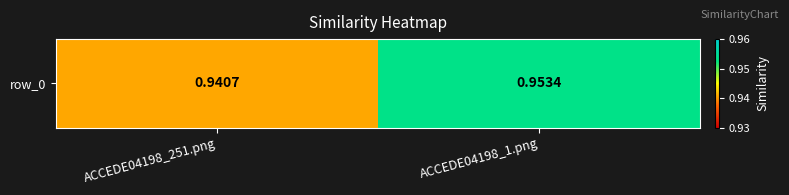

The chart shows a value of 1.0 at ACCEDE04198_1.png. True or false?

True